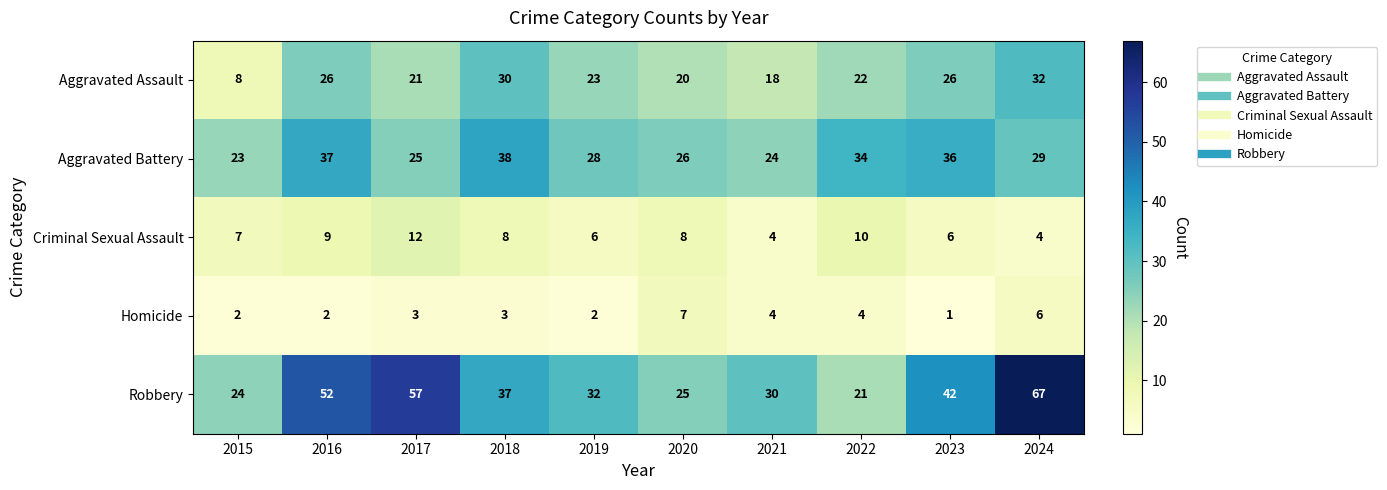

Which series has the largest range (max minus min)?

Robbery